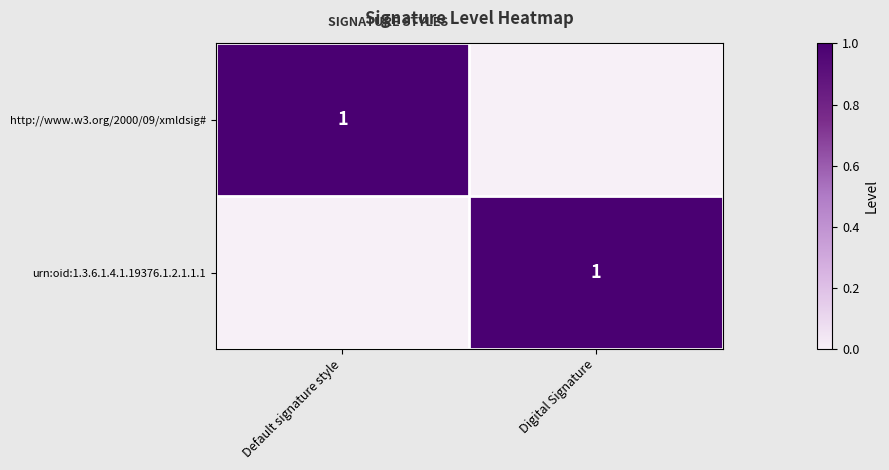

Is it true that urn:oid:1.3.6.1.4.1.19376.1.2.1.1.1 equals 1 at Digital Signature?

True